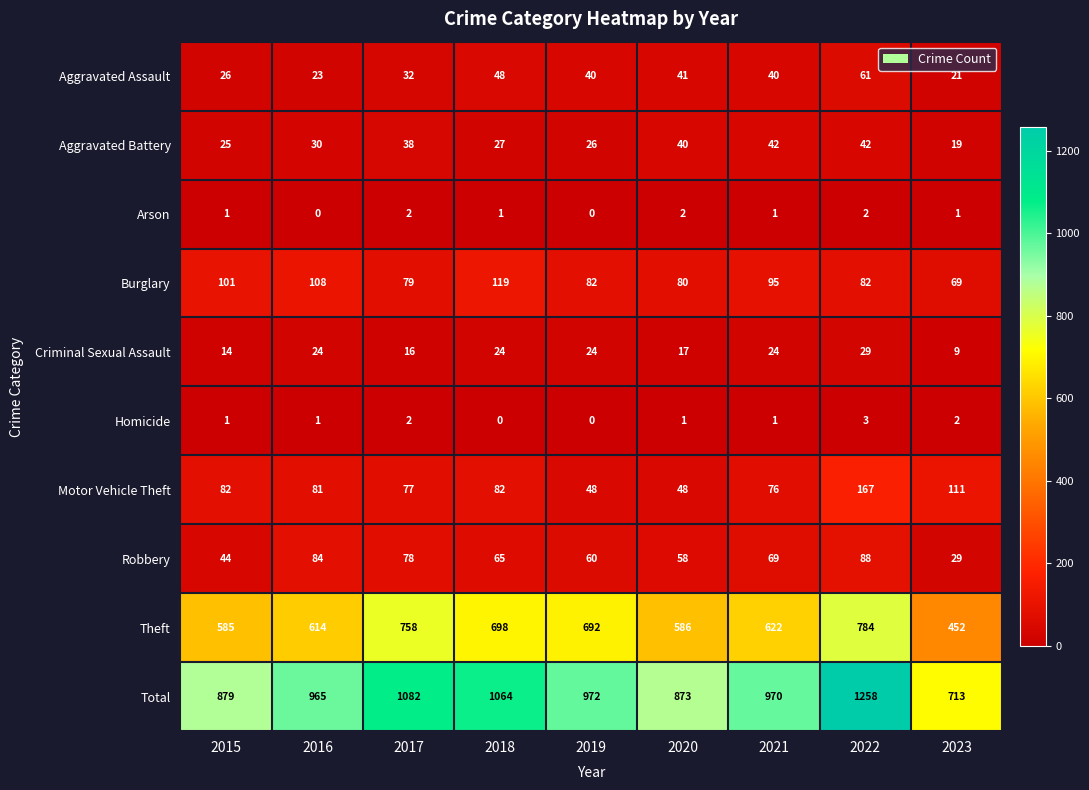

What is the difference between the second highest and minimum values in the Aggravated Battery series?

23